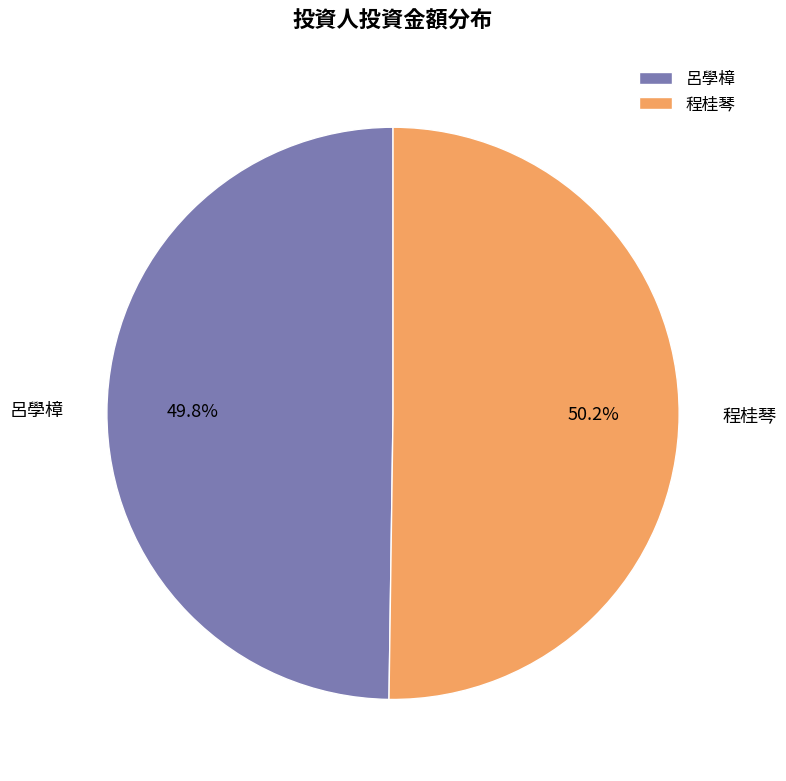

Approximately how many times larger is the value at 程桂琴 compared to 呂學樟?

1.0